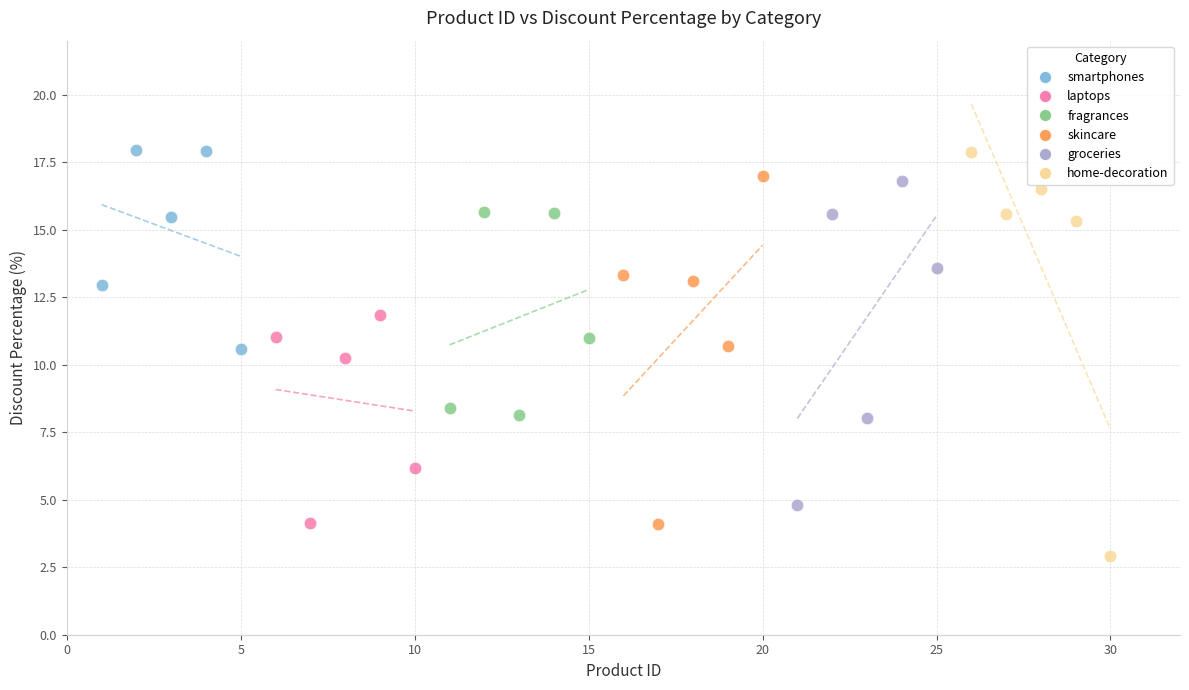

Which series has the widest spread of Y values?

home-decoration